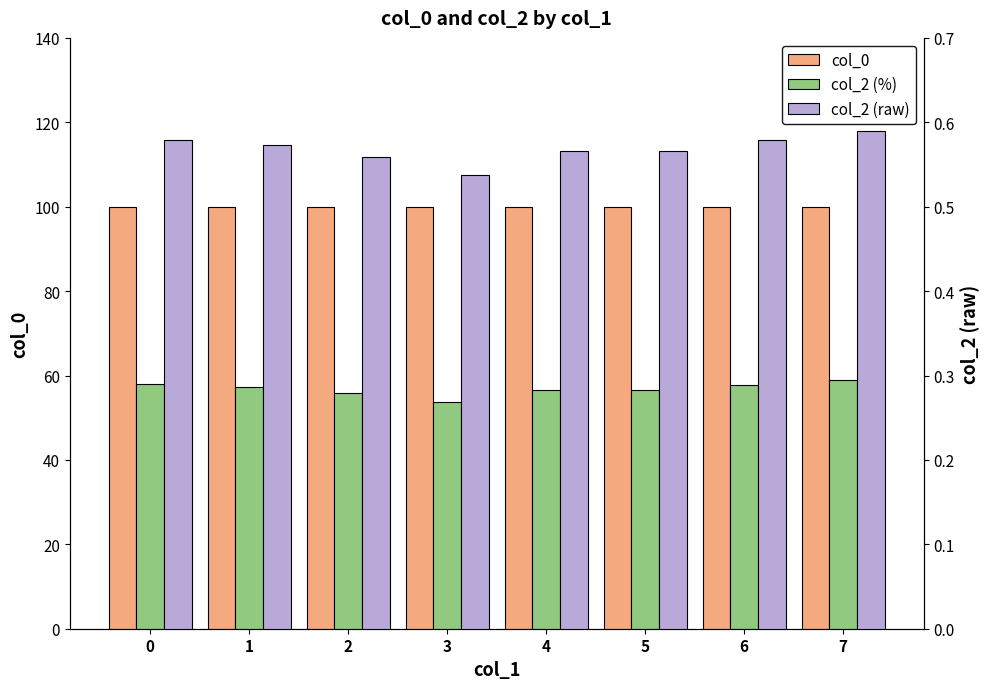

The col_2 (raw) series shows 0.8 at 4. True or false?

False